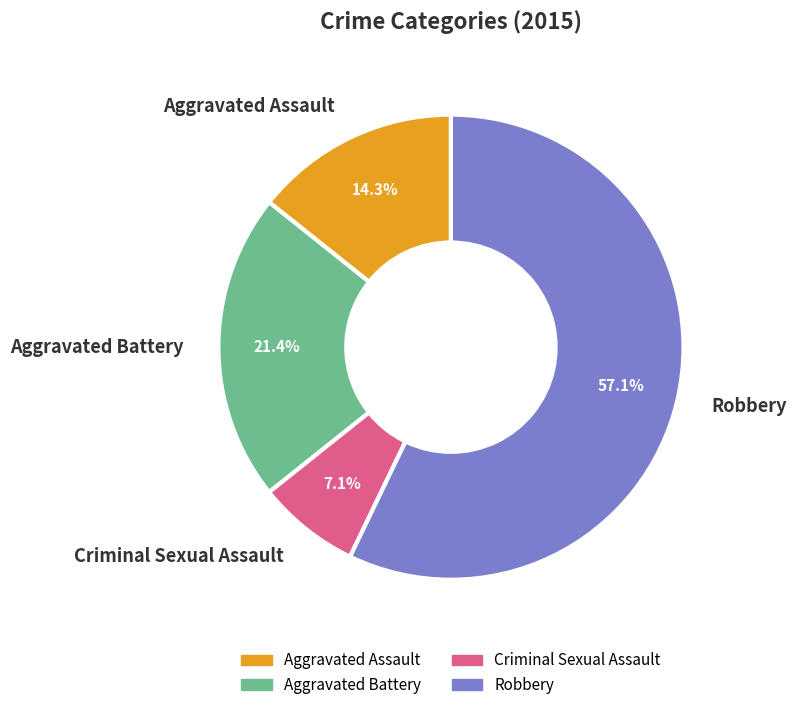

The Robbery slice represents 43% of the pie. True or false?

False